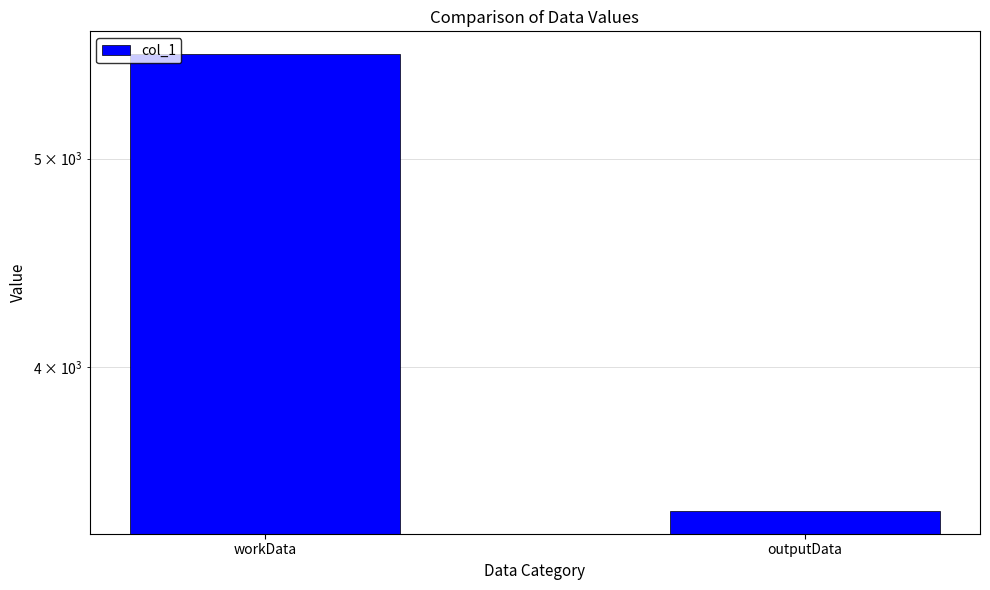

Reading left to right, transcribe all the data shown in this chart.

workData=5592	outputData=3428